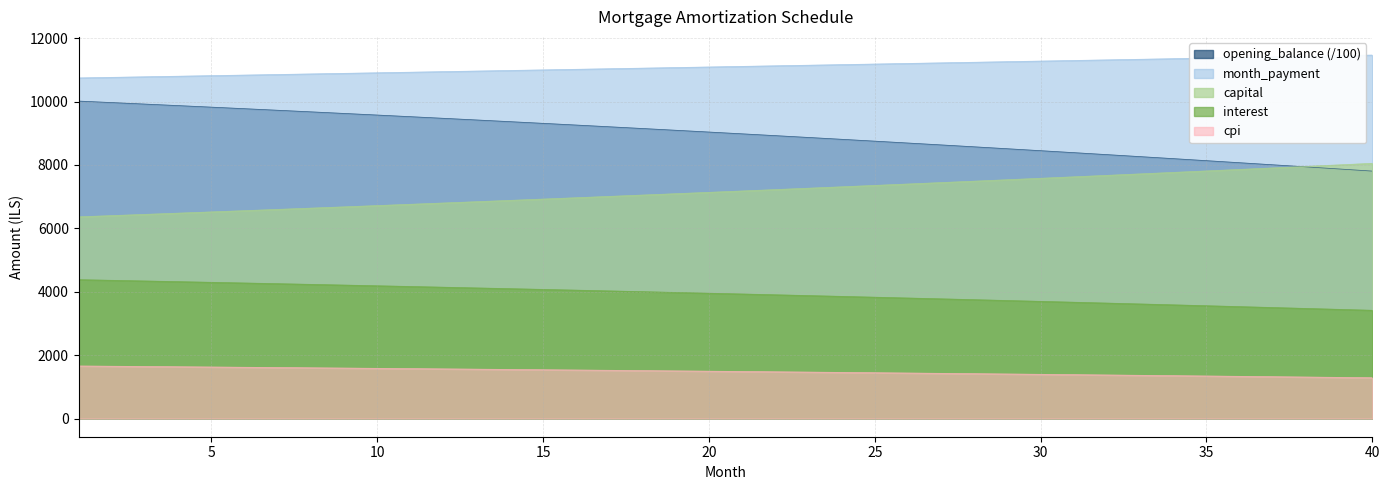

Which series has the largest range (max minus min)?

opening_balance (/100)